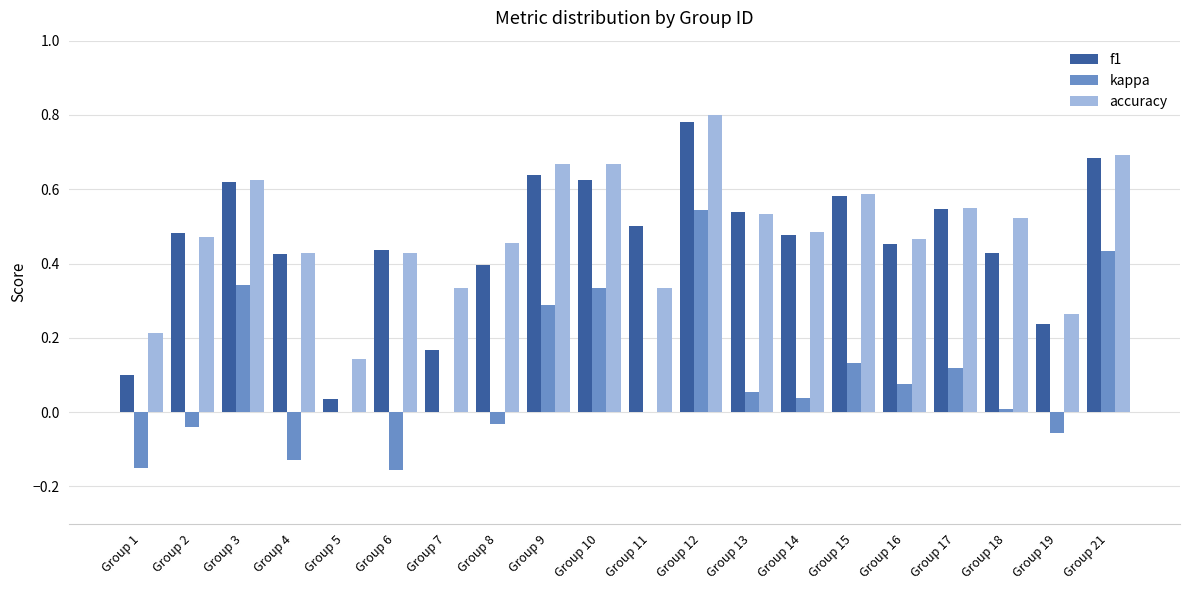

Is it true that accuracy equals 0.1 at Group 5?

True